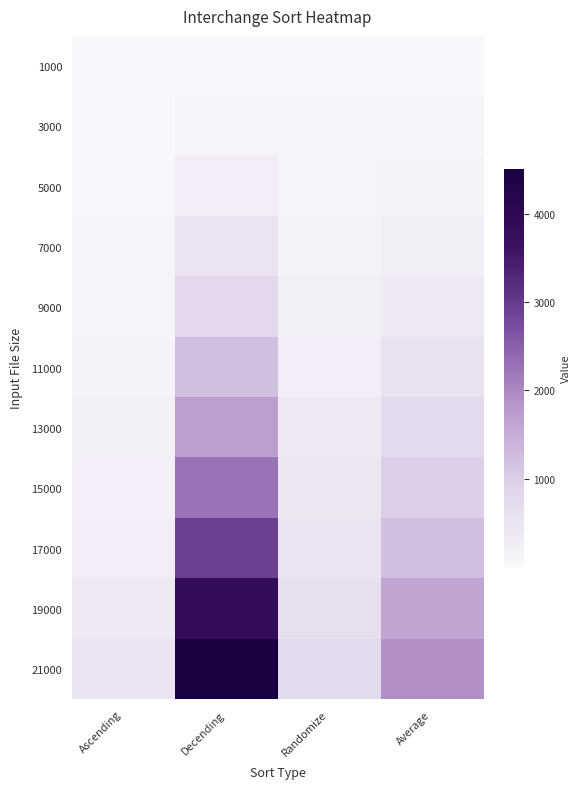

Between Ascending and Decending, which is larger?

Decending